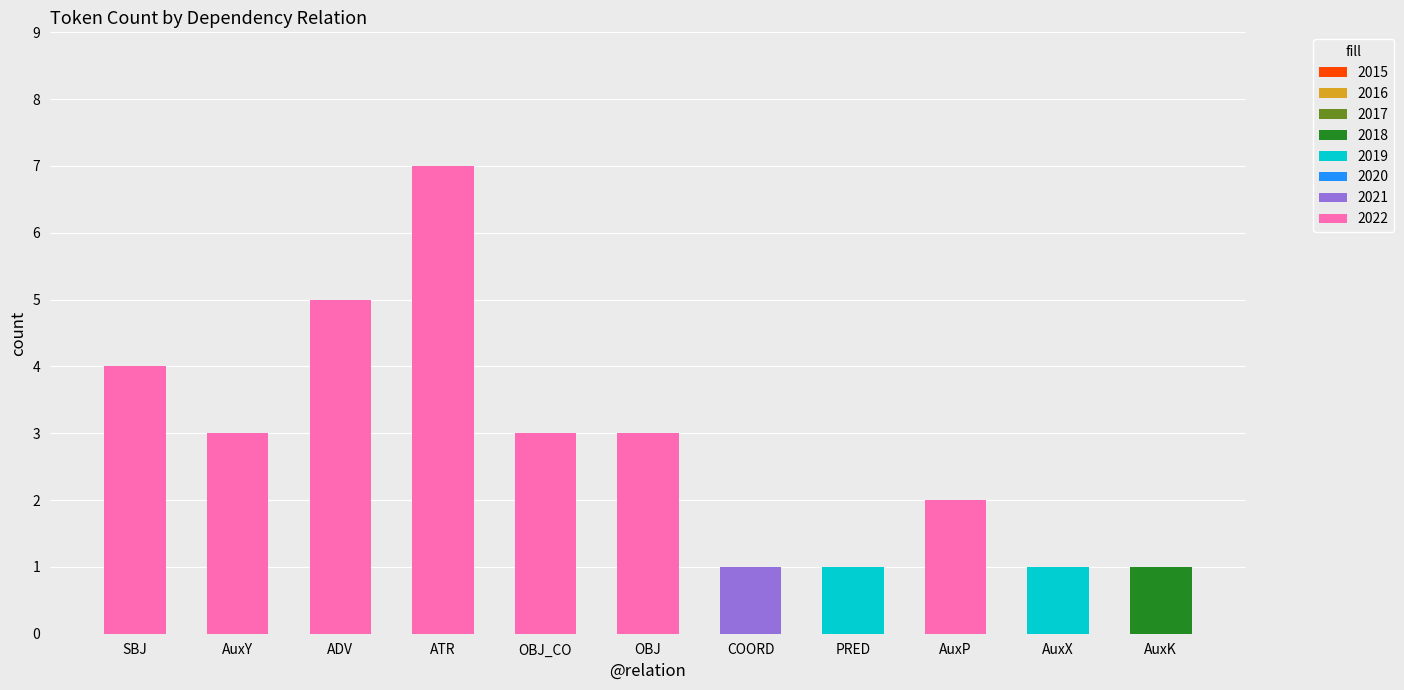

Does the chart contain any negative values?

No